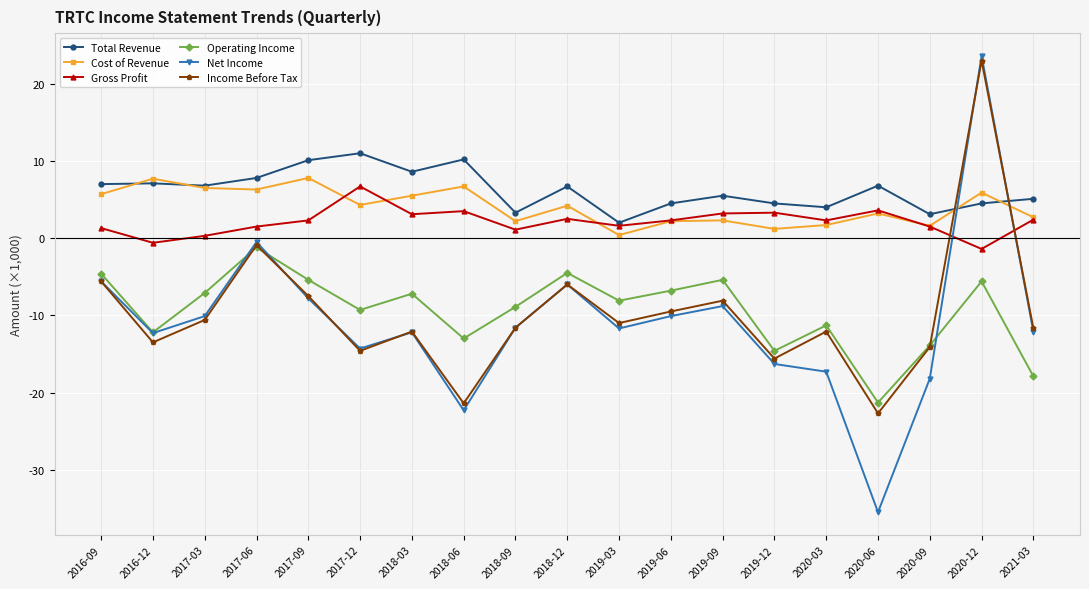

Reading right to left, what are all the values shown in this chart?

Total Revenue: 2021-03=5100	2020-12=4500	2020-09=3100	2020-06=6800	2020-03=4000	2019-12=4500	2019-09=5500	2019-06=4500	2019-03=2000	2018-12=6700	2018-09=3300	2018-06=10200	2018-03=8600	2017-12=11000	2017-09=10100	2017-06=7800	2017-03=6800	2016-12=7100	2016-09=7000
Cost of Revenue: 2021-03=2700	2020-12=5900	2020-09=1600	2020-06=3200	2020-03=1700	2019-12=1200	2019-09=2300	2019-06=2200	2019-03=400	2018-12=4200	2018-09=2200	2018-06=6700	2018-03=5500	2017-12=4300	2017-09=7800	2017-06=6300	2017-03=6500	2016-12=7700	2016-09=5700
Gross Profit: 2021-03=2400	2020-12=-1400	2020-09=1500	2020-06=3600	2020-03=2300	2019-12=3300	2019-09=3200	2019-06=2300	2019-03=1600	2018-12=2500	2018-09=1100	2018-06=3500	2018-03=3100	2017-12=6700	2017-09=2300	2017-06=1500	2017-03=300	2016-12=-600	2016-09=1300
Operating Income: 2021-03=-17900	2020-12=-5600	2020-09=-13900	2020-06=-21300	2020-03=-11300	2019-12=-14600	2019-09=-5400	2019-06=-6800	2019-03=-8100	2018-12=-4500	2018-09=-8900	2018-06=-13000	2018-03=-7200	2017-12=-9300	2017-09=-5400	2017-06=-1200	2017-03=-7100	2016-12=-12200	2016-09=-4600
Net Income: 2021-03=-12100	2020-12=23600	2020-09=-18200	2020-06=-35500	2020-03=-17300	2019-12=-16300	2019-09=-8800	2019-06=-10100	2019-03=-11700	2018-12=-6000	2018-09=-11600	2018-06=-22300	2018-03=-12200	2017-12=-14300	2017-09=-7800	2017-06=-500	2017-03=-10100	2016-12=-12300	2016-09=-5600
Income Before Tax: 2021-03=-11700	2020-12=23000	2020-09=-14100	2020-06=-22700	2020-03=-12100	2019-12=-15600	2019-09=-8100	2019-06=-9500	2019-03=-11000	2018-12=-6000	2018-09=-11600	2018-06=-21400	2018-03=-12100	2017-12=-14600	2017-09=-7500	2017-06=-900	2017-03=-10600	2016-12=-13500	2016-09=-5600